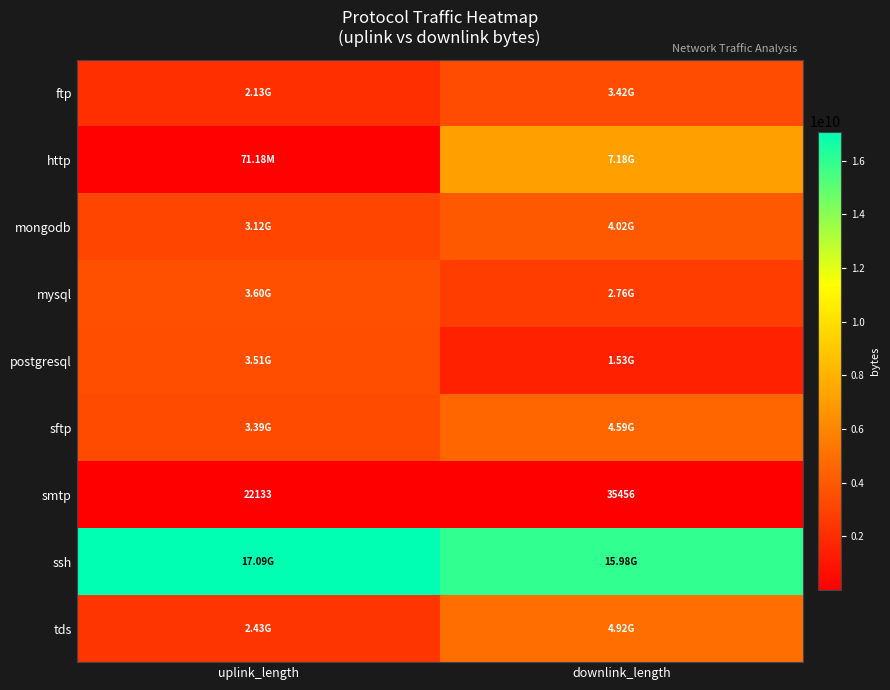

What is the sum of the smtp values at uplink_length and downlink_length?

57589